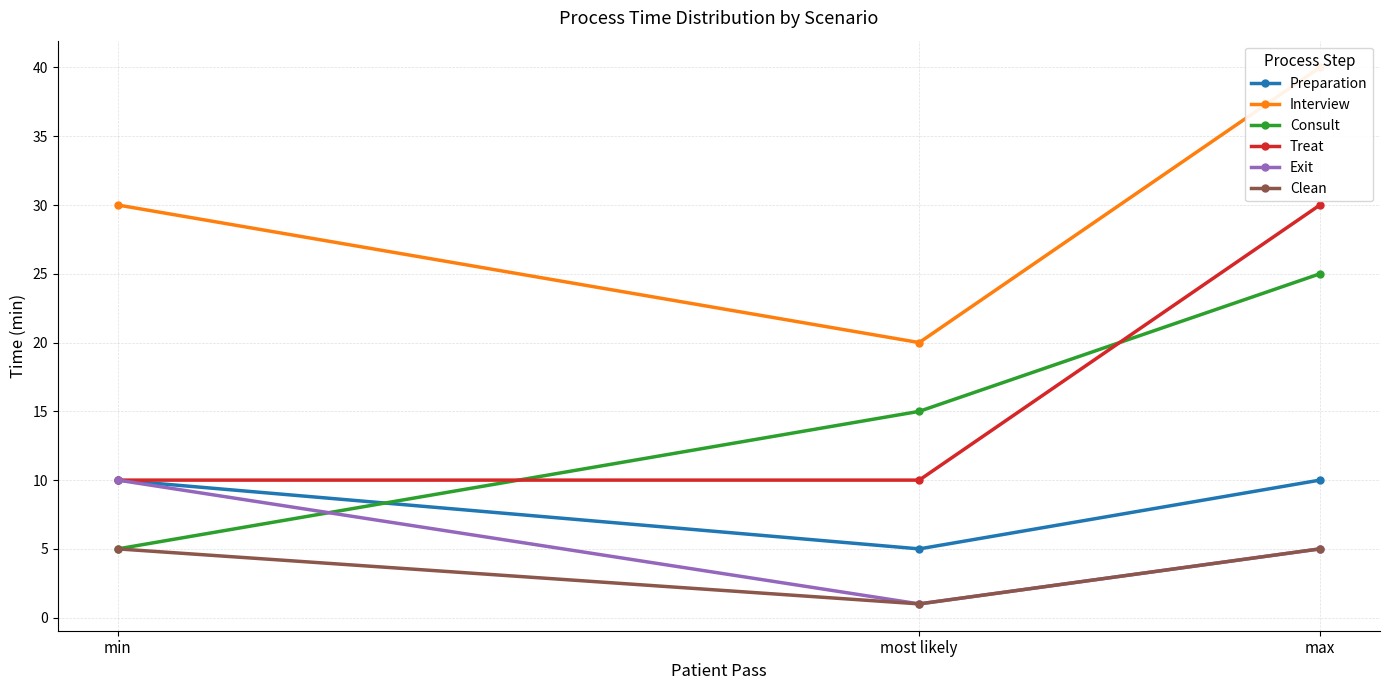

What is the average value of the Exit series?

5